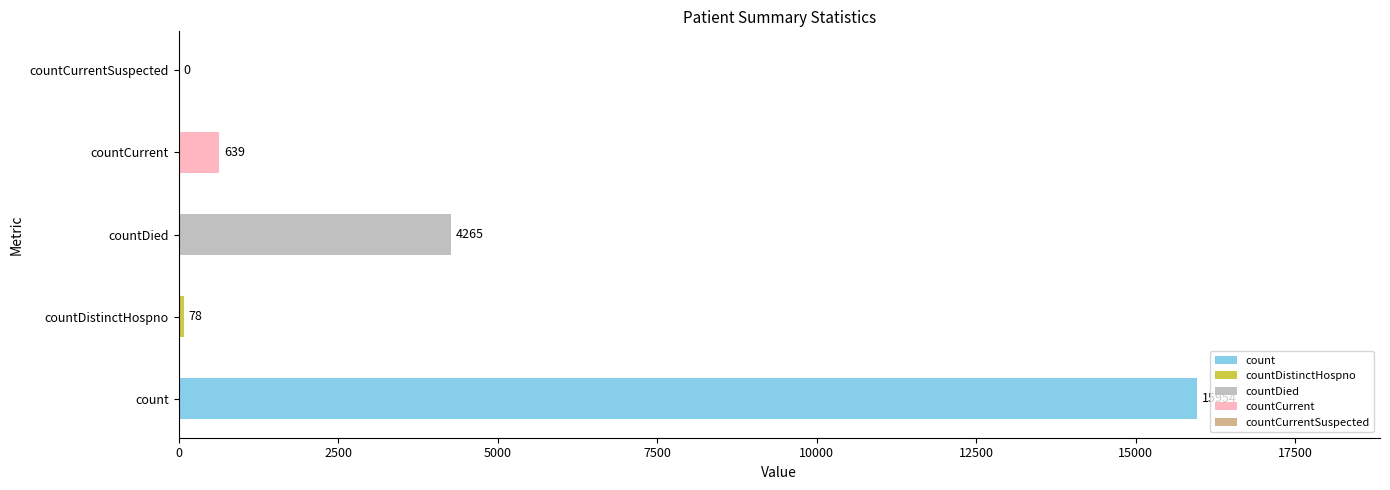

Which has a higher value, countDistinctHospno or countDied?

countDied